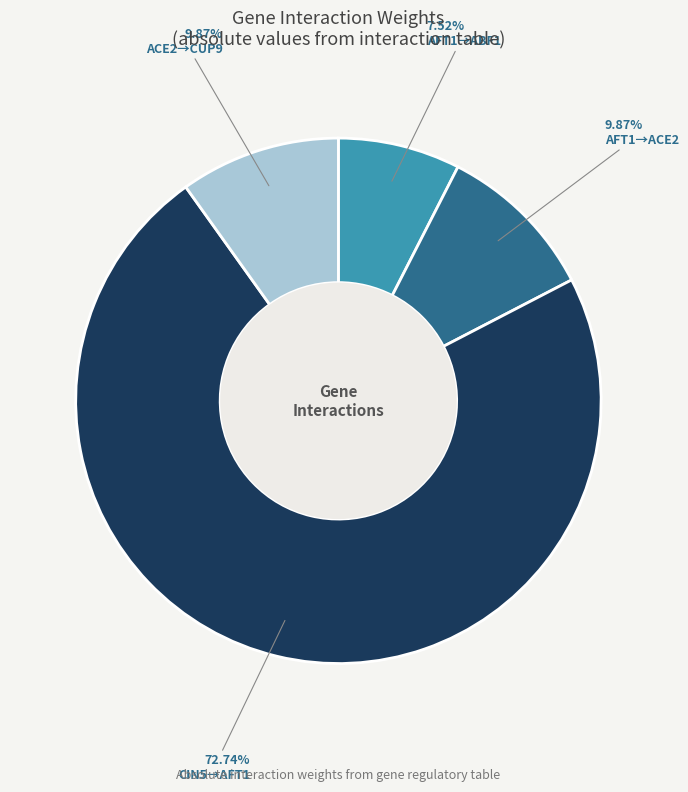

Which slice is the smallest?

AFT1→ABF1